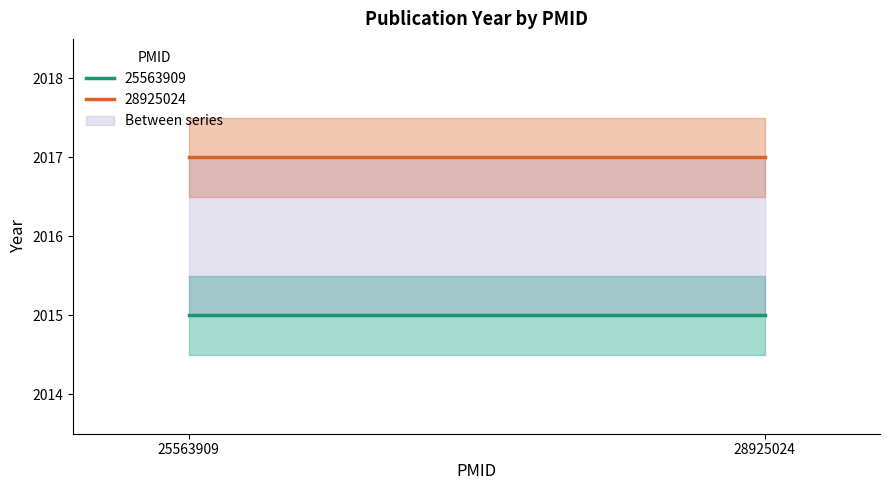

Is the value of 28925024 at 28925024 greater than the value of 25563909 at 25563909?

Yes